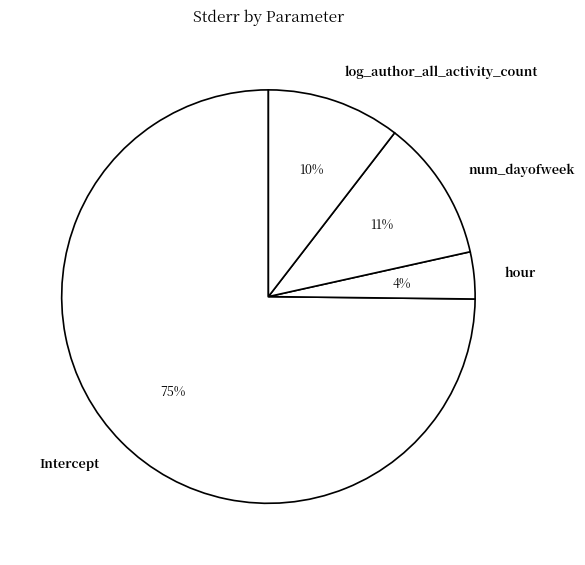

Count the number of slices in the pie.

4